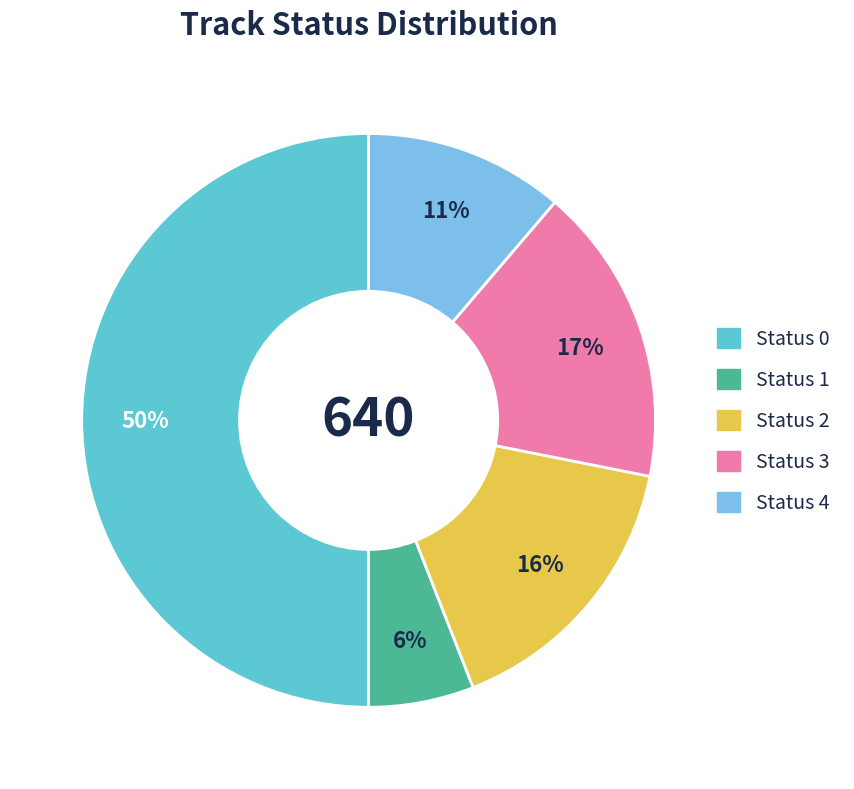

To the nearest percent, what is the combined percentage of Status 1 and Status 3?

23%